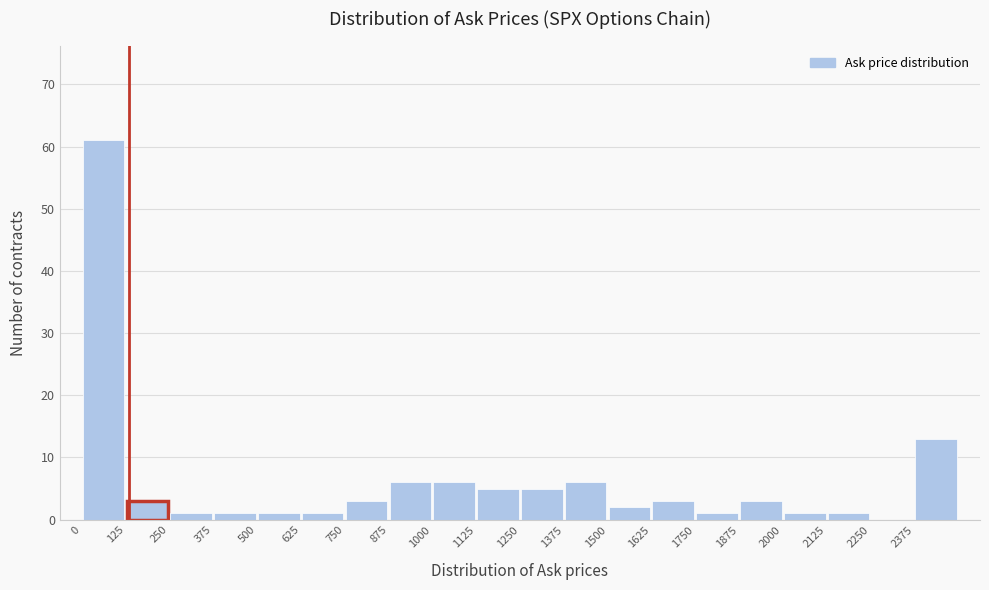

Reading left to right, transcribe this chart: for each bar, give the range it covers on the x-axis and its height. Neither the bar edges nor the heights are printed on the chart, so give them approximately, as read against the axes.

0 to 125: 61
125 to 250: 3
250 to 375: 1
375 to 500: 1
500 to 625: 1
625 to 750: 1
750 to 875: 3
875 to 1000: 6
1000 to 1125: 6
1125 to 1250: 5
1250 to 1375: 5
1375 to 1500: 6
1500 to 1625: 2
1625 to 1750: 3
1750 to 1875: 1
1875 to 2000: 3
2000 to 2125: 1
2125 to 2250: 1
2250 to 2375: 0
2375 to 2500: 13